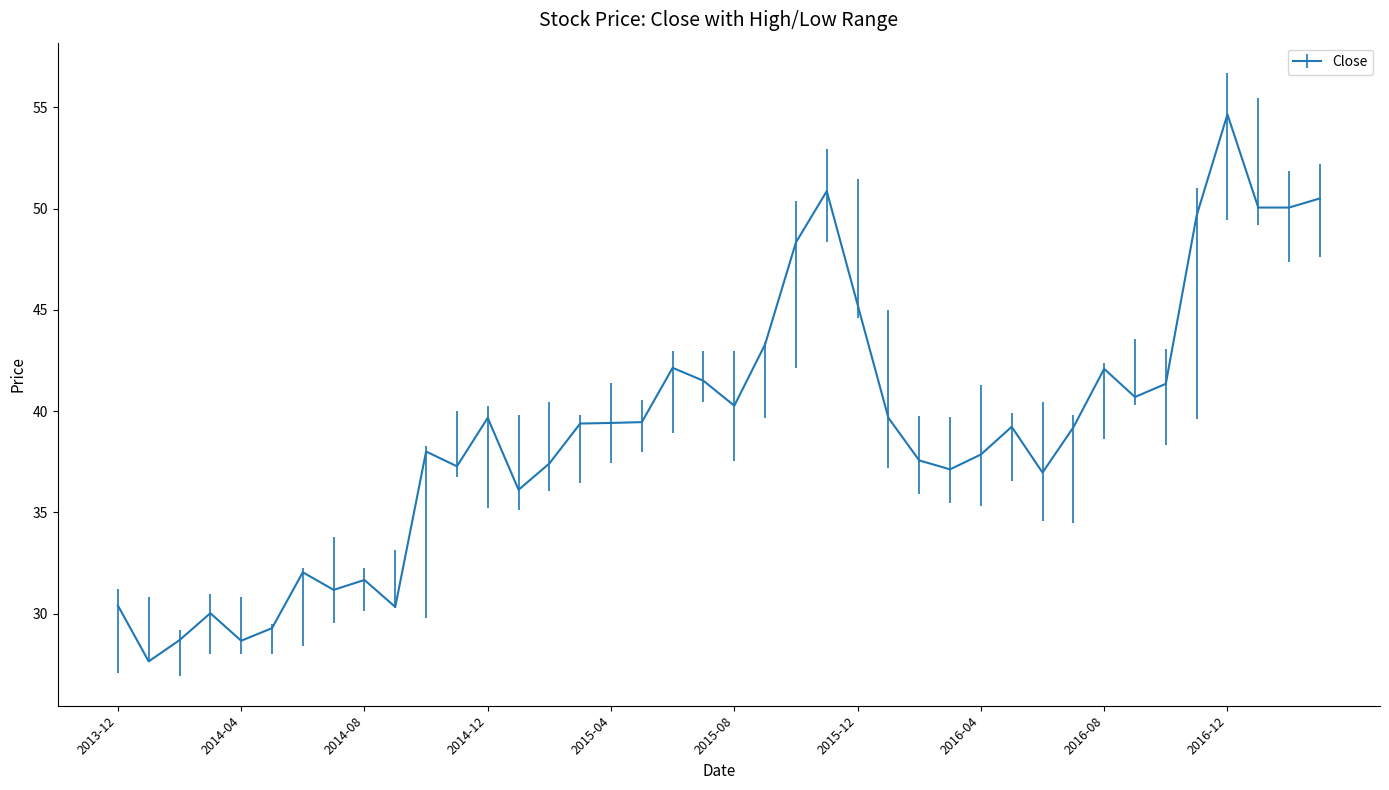

Reading left to right, list all the values displayed in this chart.

Close: 2013-12=30.4	2014-01=27.6	2014-02=28.7	2014-03=30.0	2014-04=28.7	2014-05=29.3	2014-06=32.0	2014-07=31.2	2014-08=31.7	2014-09=30.3	2014-10=38.0	2014-11=37.3	2014-12=39.7	2015-01=36.1	2015-02=37.4	2015-03=39.4	2015-04=39.4	2015-05=39.5	2015-06=42.1	2015-07=41.5	2015-08=40.3	2015-09=43.3	2015-10=48.3	2015-11=50.9	2015-12=45.3	2016-01=39.7	2016-02=37.6	2016-03=37.1	2016-04=37.9	2016-05=39.2	2016-06=37.0	2016-07=39.2	2016-08=42.1	2016-09=40.7	2016-10=41.4	2016-11=49.6	2016-12=54.6	2017-01=50.0	2017-02=50.0	2017-03=50.5
High: 2013-12=31.2	2014-01=30.9	2014-02=29.2	2014-03=31.0	2014-04=30.8	2014-05=29.5	2014-06=32.2	2014-07=33.8	2014-08=32.2	2014-09=33.2	2014-10=38.3	2014-11=40.0	2014-12=40.3	2015-01=39.8	2015-02=40.4	2015-03=39.8	2015-04=41.4	2015-05=40.6	2015-06=43.0	2015-07=43.0	2015-08=43.0	2015-09=43.4	2015-10=50.4	2015-11=52.9	2015-12=51.4	2016-01=45.0	2016-02=39.8	2016-03=39.7	2016-04=41.3	2016-05=39.9	2016-06=40.5	2016-07=39.8	2016-08=42.4	2016-09=43.5	2016-10=43.0	2016-11=51.0	2016-12=56.7	2017-01=55.5	2017-02=51.9	2017-03=52.2
Low: 2013-12=27.1	2014-01=27.6	2014-02=26.9	2014-03=28.0	2014-04=28.0	2014-05=28.0	2014-06=28.4	2014-07=29.5	2014-08=30.1	2014-09=30.3	2014-10=29.8	2014-11=36.8	2014-12=35.2	2015-01=35.1	2015-02=36.0	2015-03=36.5	2015-04=37.4	2015-05=38.0	2015-06=38.9	2015-07=40.5	2015-08=37.5	2015-09=39.7	2015-10=42.1	2015-11=48.3	2015-12=44.6	2016-01=37.2	2016-02=35.9	2016-03=35.5	2016-04=35.3	2016-05=36.5	2016-06=34.6	2016-07=34.5	2016-08=38.6	2016-09=40.3	2016-10=38.4	2016-11=39.6	2016-12=49.5	2017-01=49.2	2017-02=47.4	2017-03=47.6